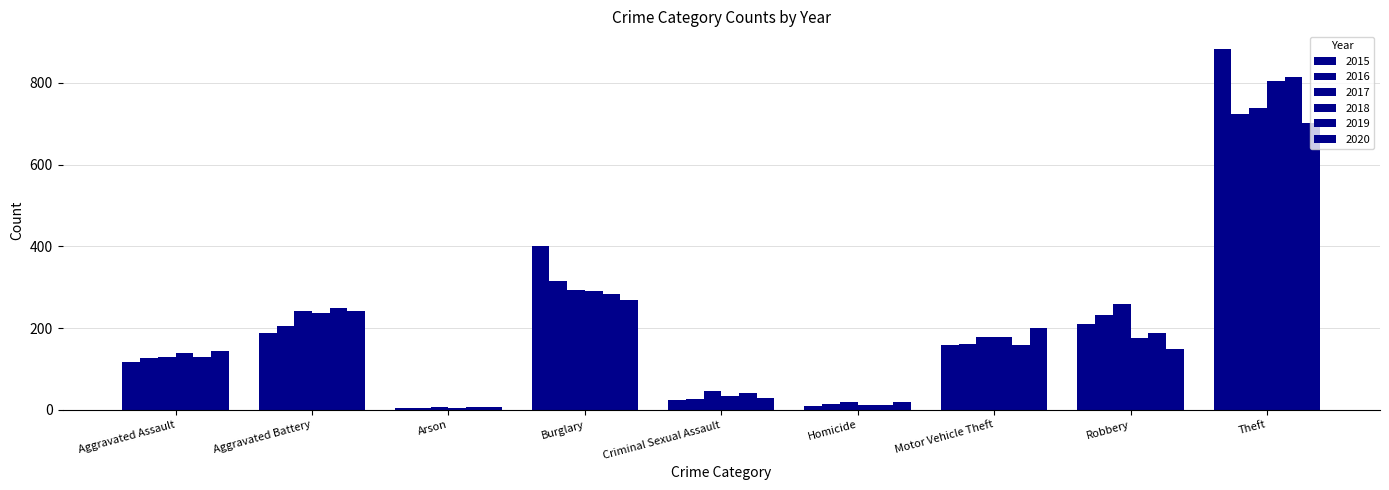

What is the sum of the 2018 values at Aggravated Battery and Robbery?

412